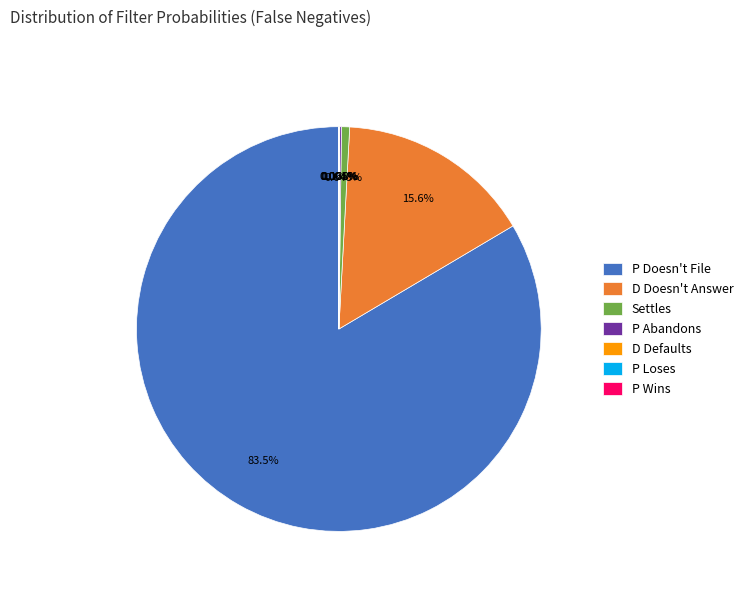

Does any single category account for the majority?

Yes